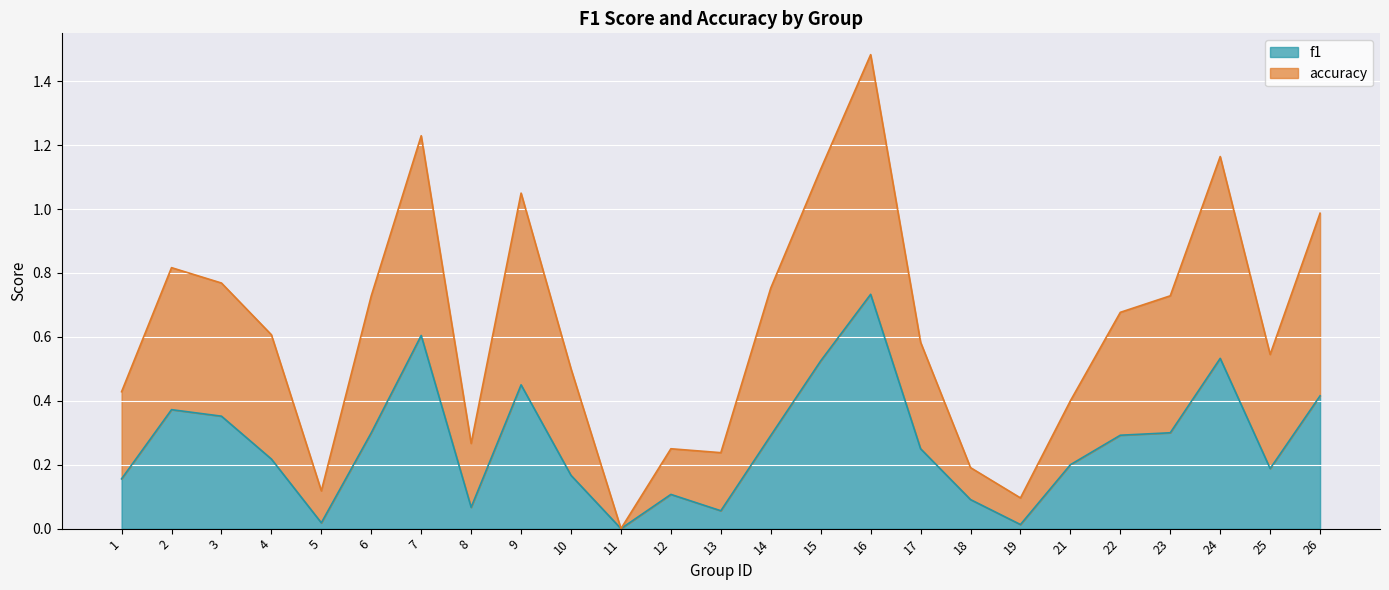

Reading right to left, what are all the values shown in this chart?

f1: 0.4	0.2	0.5	0.3	0.3	0.2	0.0	0.1	0.2	0.7	0.5	0.3	0.1	0.1	0.0	0.2	0.5	0.1	0.6	0.3	0.0	0.2	0.4	0.4	0.2
accuracy: 1.0	0.5	1.2	0.7	0.7	0.4	0.1	0.2	0.6	1.5	1.1	0.8	0.2	0.2	0.0	0.5	1.1	0.3	1.2	0.7	0.1	0.6	0.8	0.8	0.4